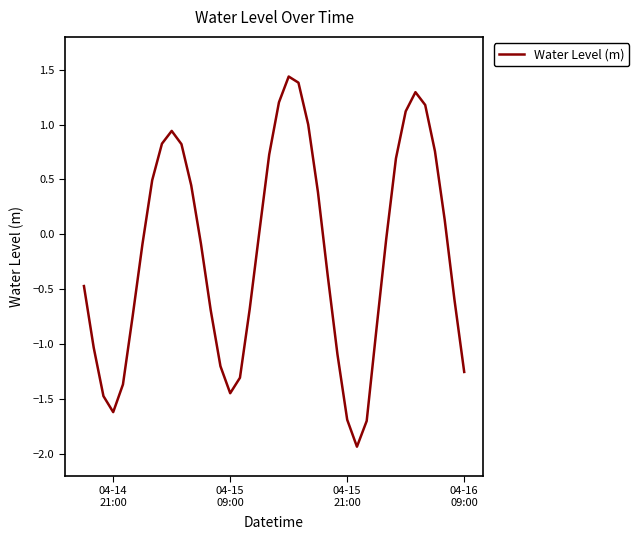

What is the smallest value displayed?

-1.9